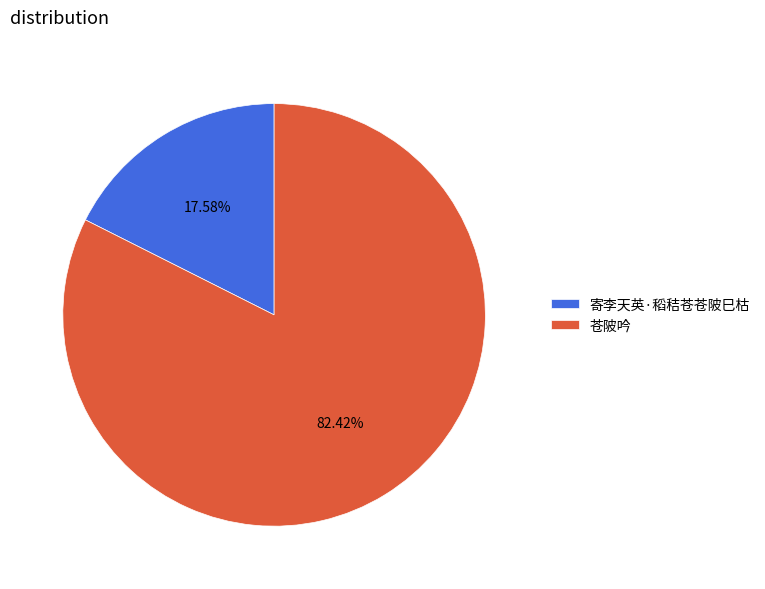

Which category accounts for the majority?

苍陂吟